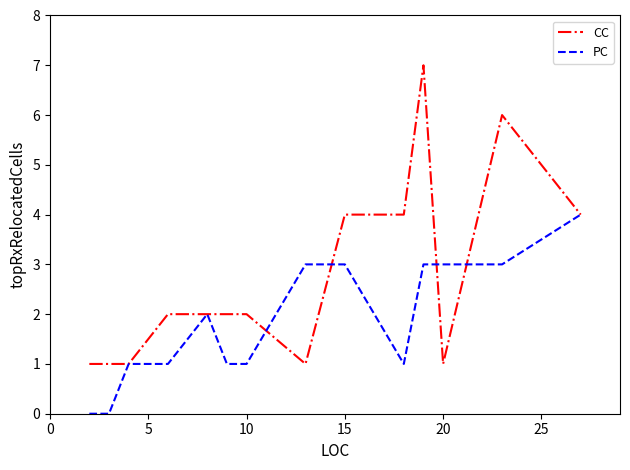

What is the greatest value displayed?

7